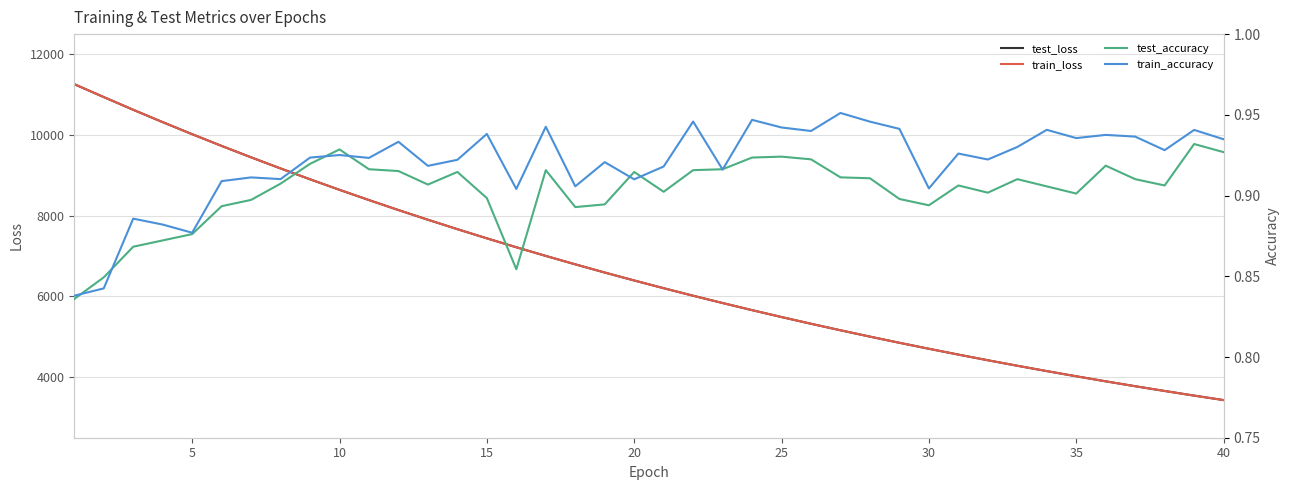

What is the maximum value for train_loss?

11260.0